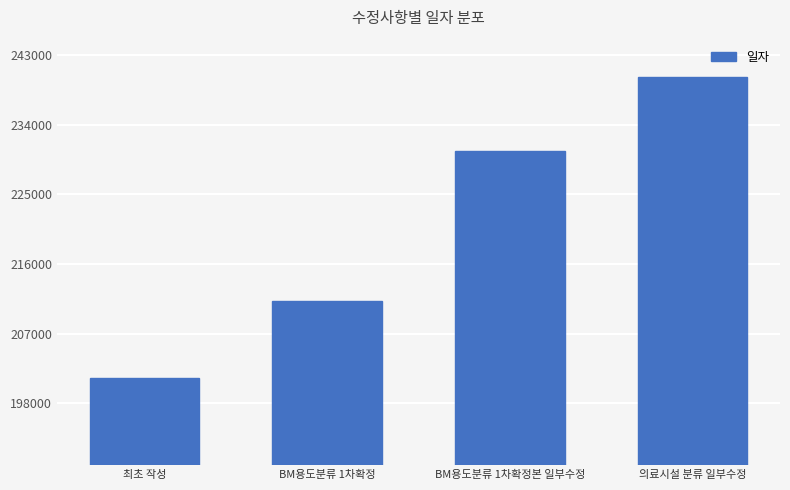

Rank the categories by value from lowest to highest.

최초 작성, BM용도분류 1차확정, BM용도분류 1차확정본 일부수정, 의료시설 분류 일부수정